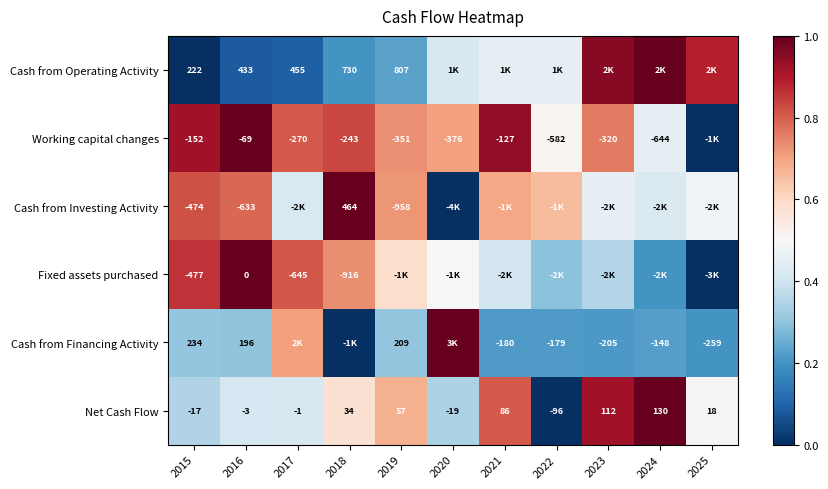

Is the value of Net Cash Flow at 2024 greater than the value of Cash from Operating Activity at 2016?

No